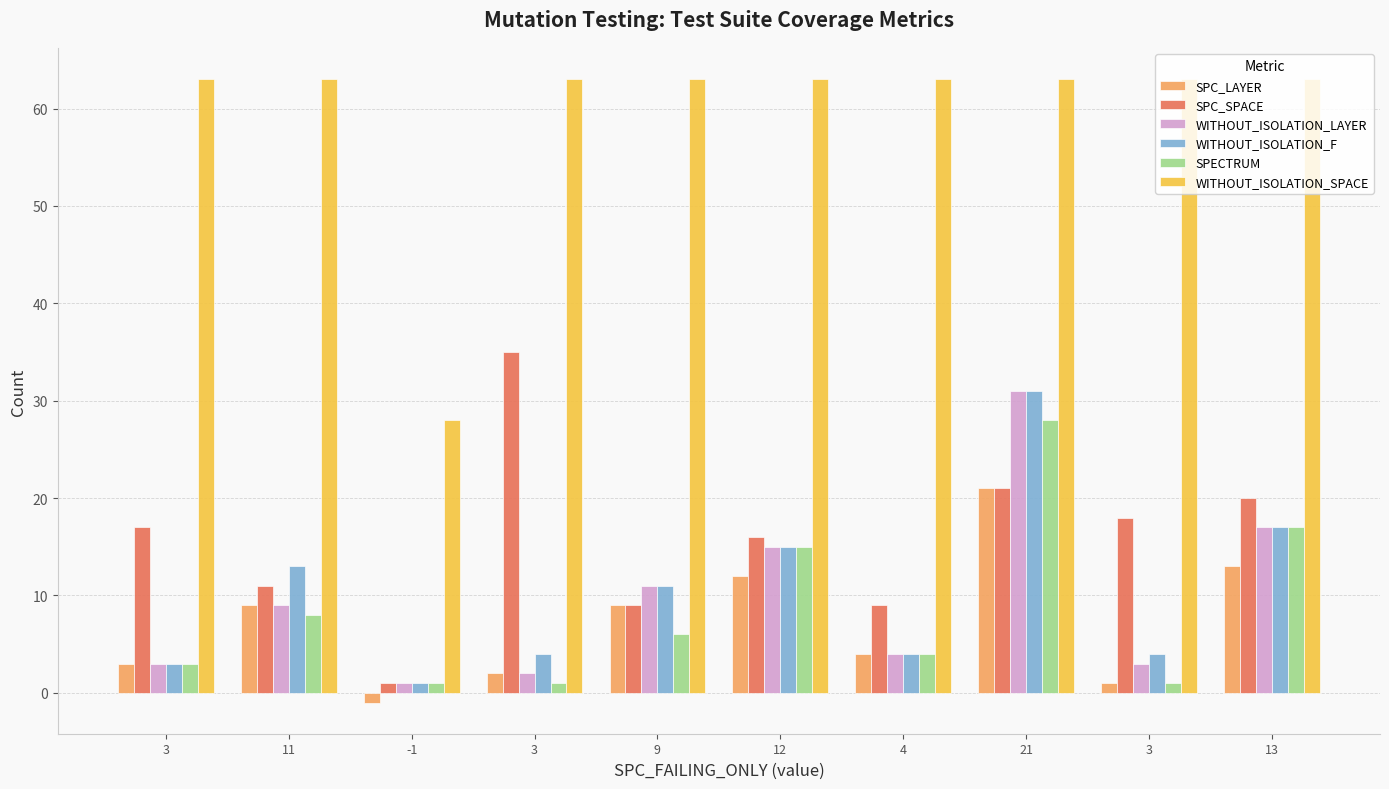

Reading left to right, list all the values displayed in this chart.

SPC_LAYER: 3=3	11=9	-1=-1	3=2	9=9	12=12	4=4	21=21	3=1	13=13
SPC_SPACE: 3=17	11=11	-1=1	3=35	9=9	12=16	4=9	21=21	3=18	13=20
WITHOUT_ISOLATION_LAYER: 3=3	11=9	-1=1	3=2	9=11	12=15	4=4	21=31	3=3	13=17
WITHOUT_ISOLATION_F: 3=3	11=13	-1=1	3=4	9=11	12=15	4=4	21=31	3=4	13=17
SPECTRUM: 3=3	11=8	-1=1	3=1	9=6	12=15	4=4	21=28	3=1	13=17
WITHOUT_ISOLATION_SPACE: 3=63	11=63	-1=28	3=63	9=63	12=63	4=63	21=63	3=63	13=63